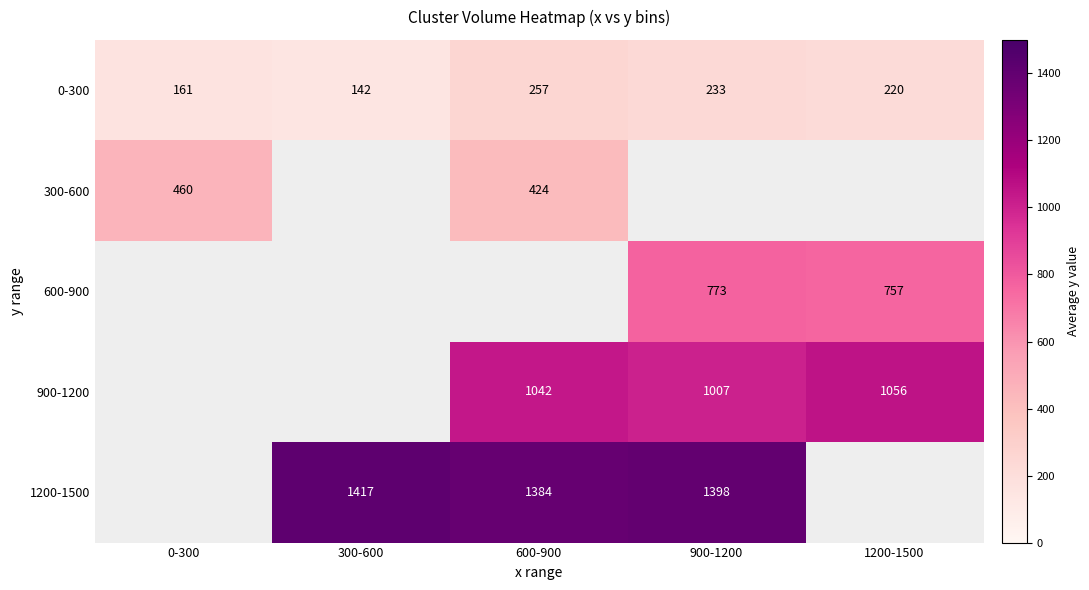

Which has a higher value, 600-900 or 0-300?

600-900